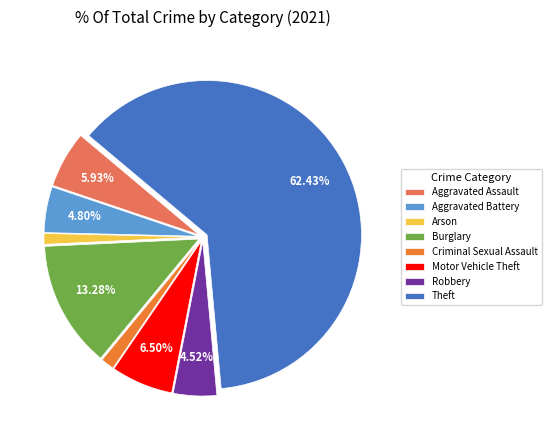

How many slices are in this pie chart?

8